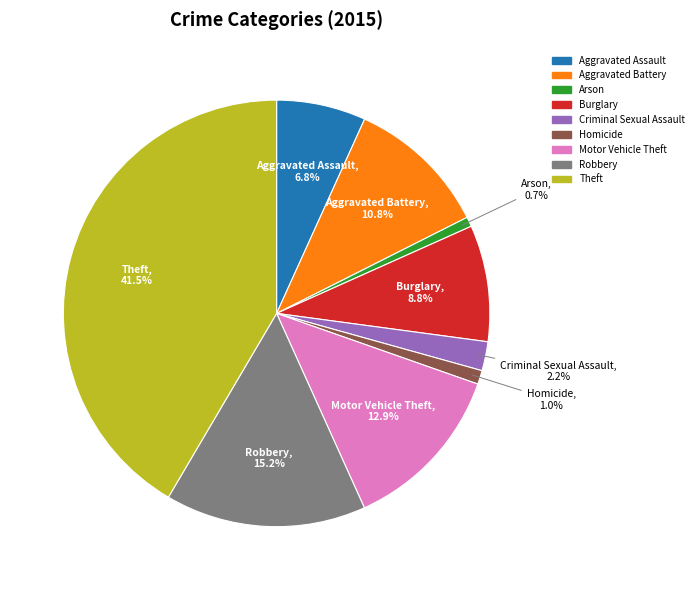

What is the largest slice in the pie chart?

Theft